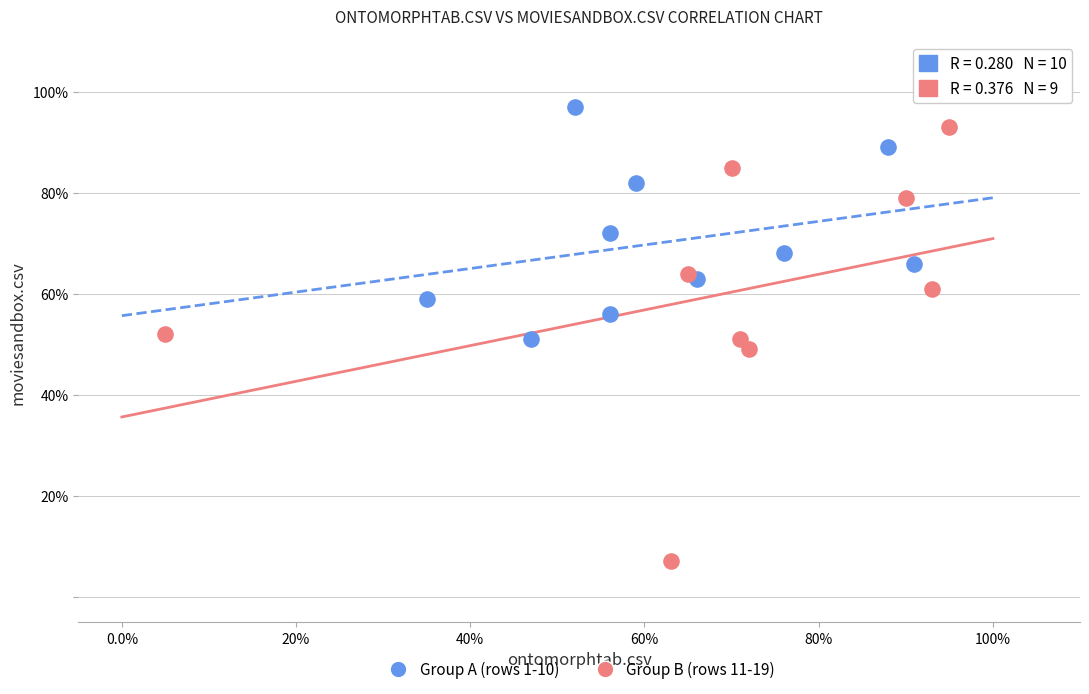

Which series contains the highest Y value?

Group A (rows 1-10)